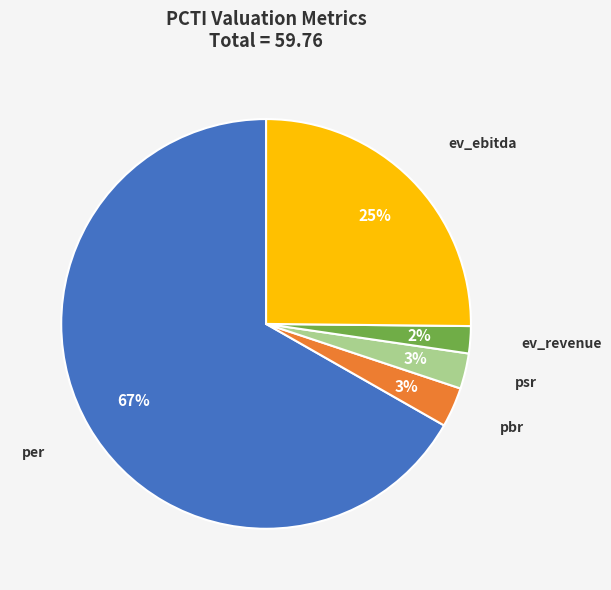

To the nearest percent, what is the average slice percentage?

20%